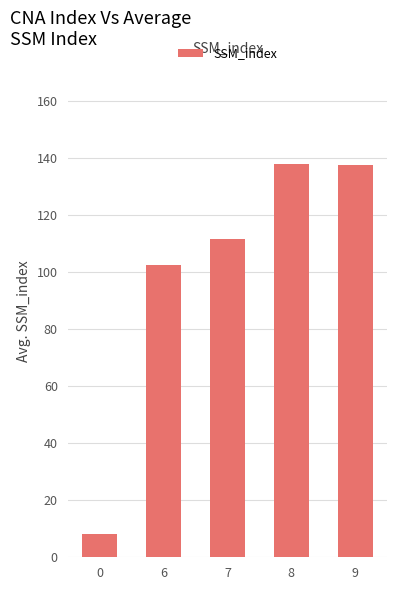

Is it true that the value at 7 is 111.5?

True